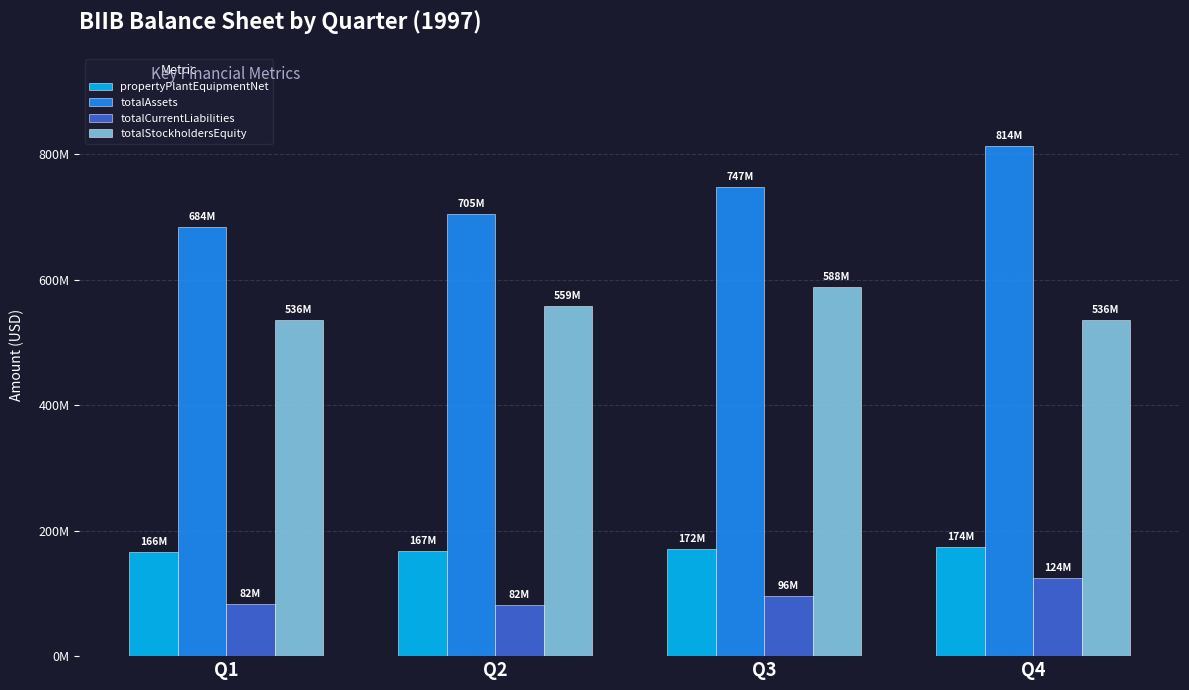

Read the totalStockholdersEquity value at Q3, to the nearest 100.

587900000